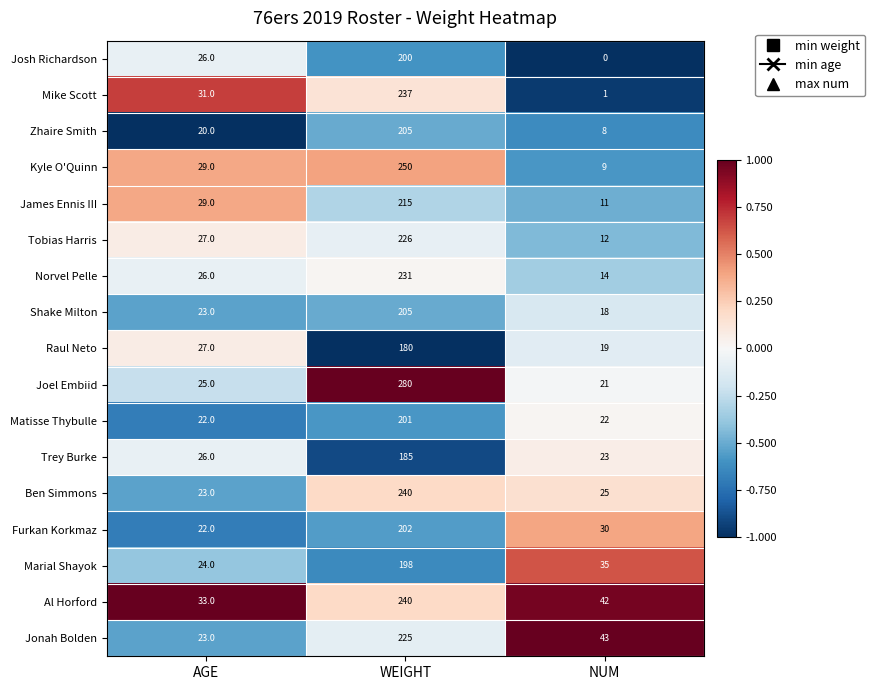

Rank the categories by Shake Milton value from highest to lowest.

WEIGHT, AGE, NUM